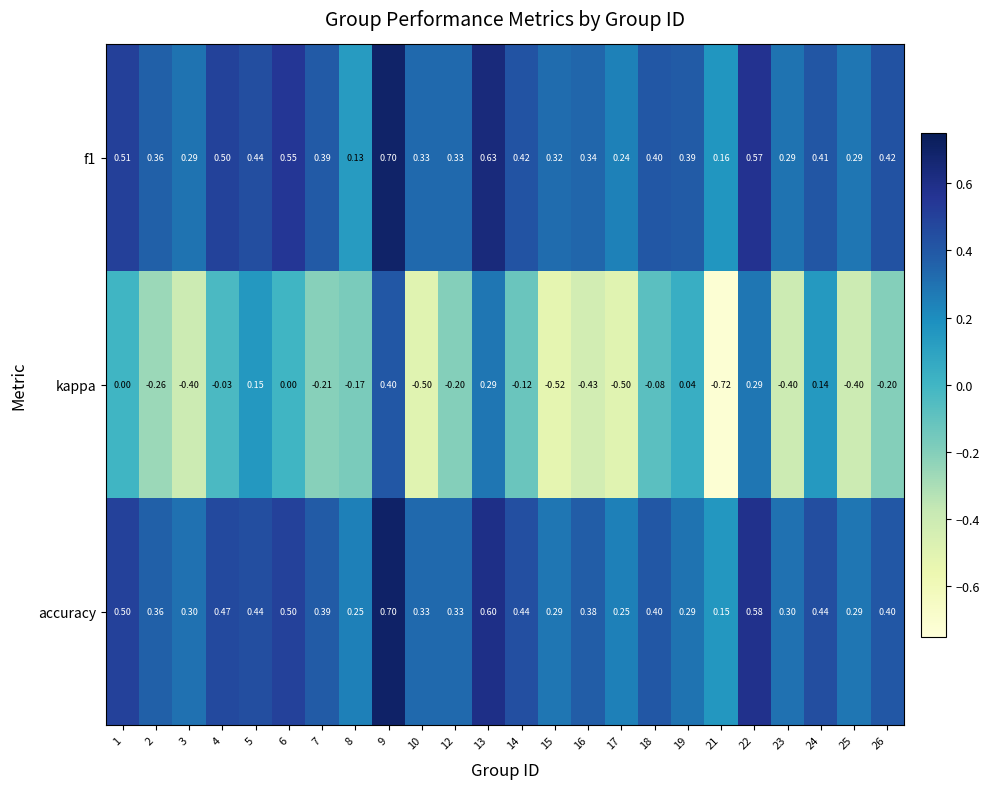

Between 4 and 6, which series saw the biggest shift?

f1